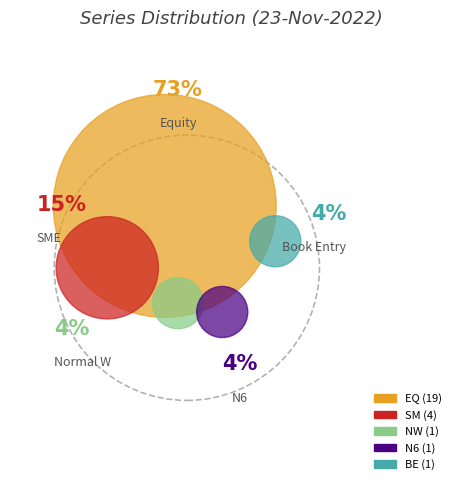

Is there a majority slice in this chart?

Yes